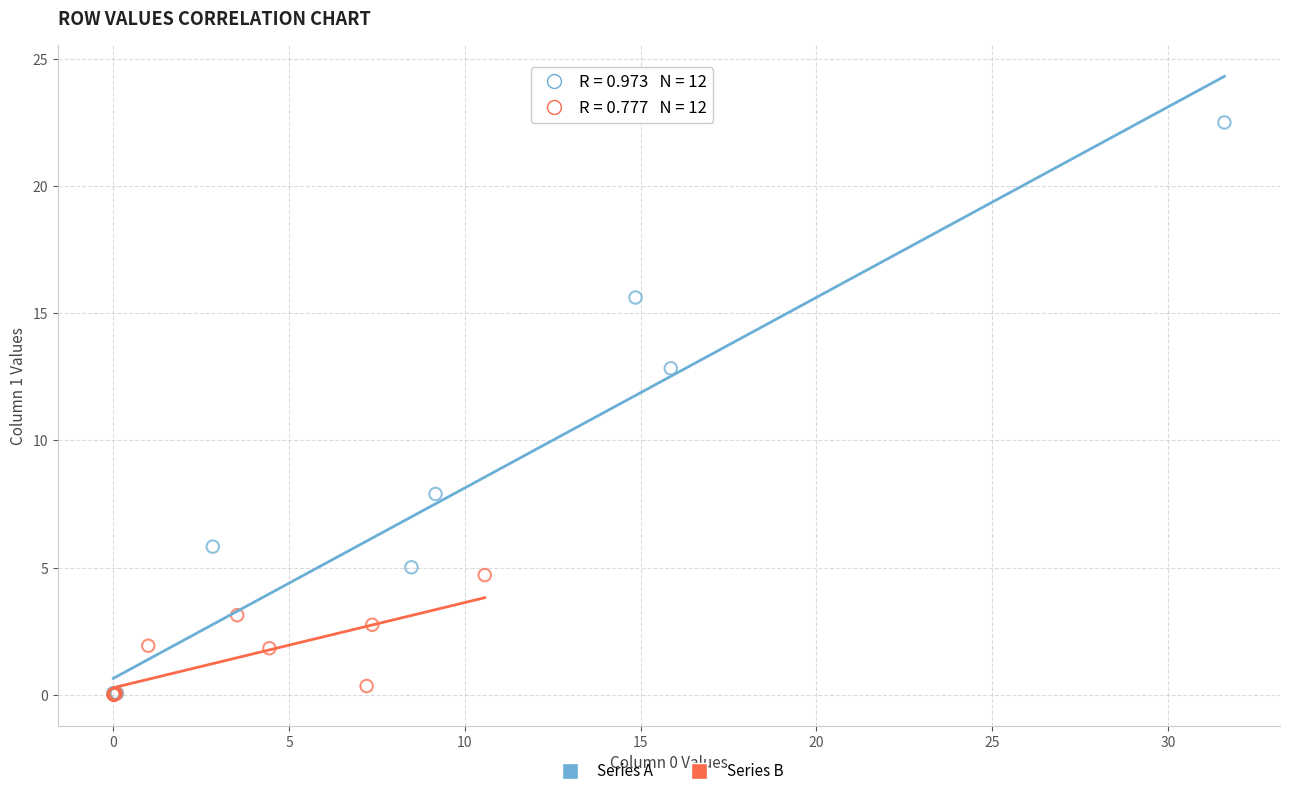

Which series reaches the maximum Y coordinate?

Series A